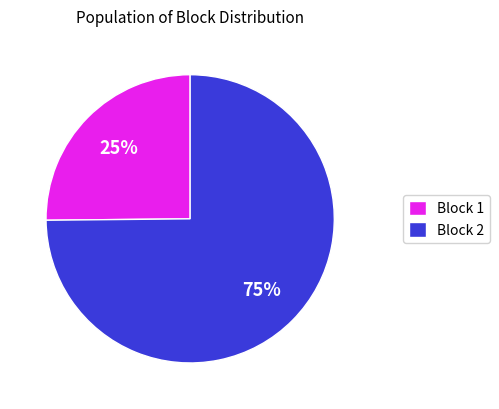

To the nearest percent, what portion does Block 1 represent?

25%